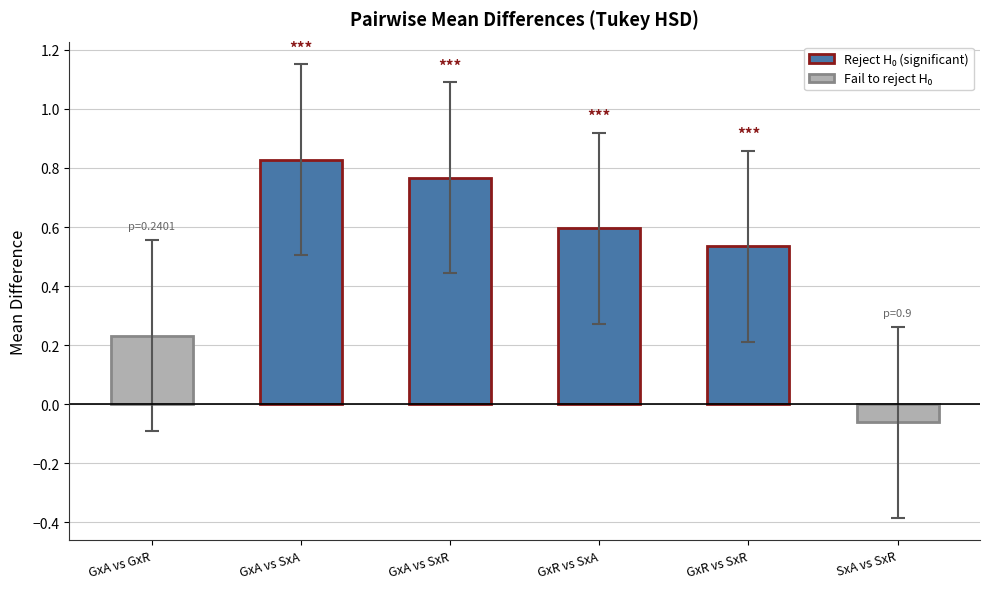

Which label corresponds to the smallest value in the chart?

SxA vs SxR